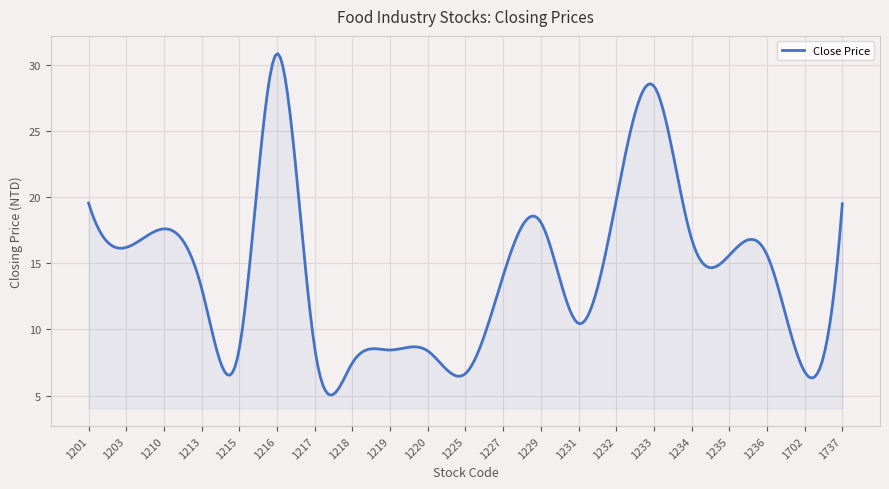

What is the minimum value shown in the chart?

5.0